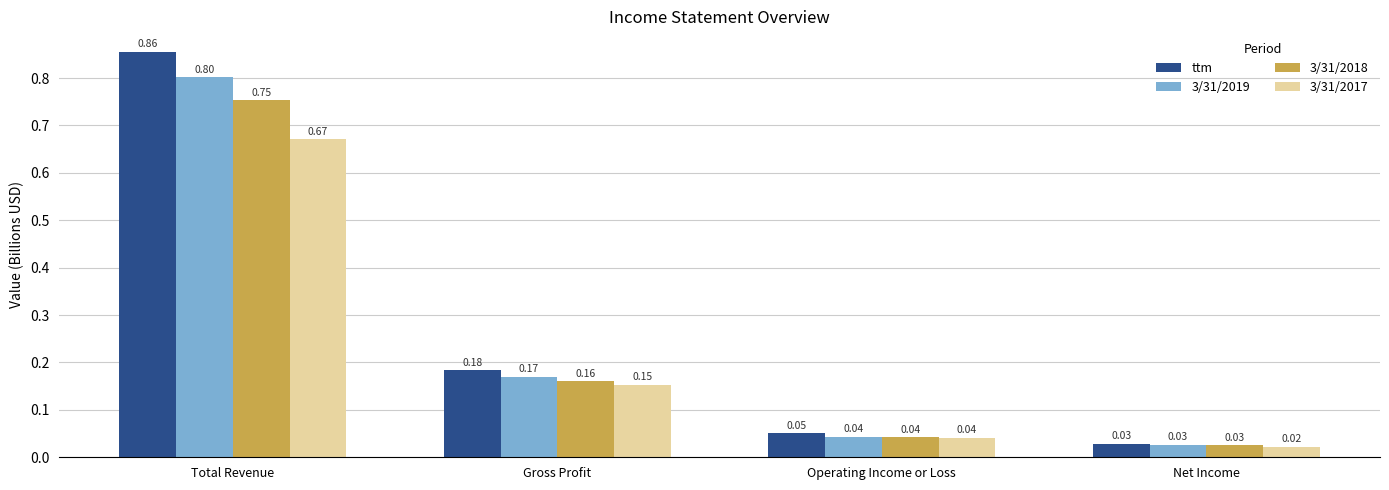

At which category is the sum across all series the highest?

Total Revenue